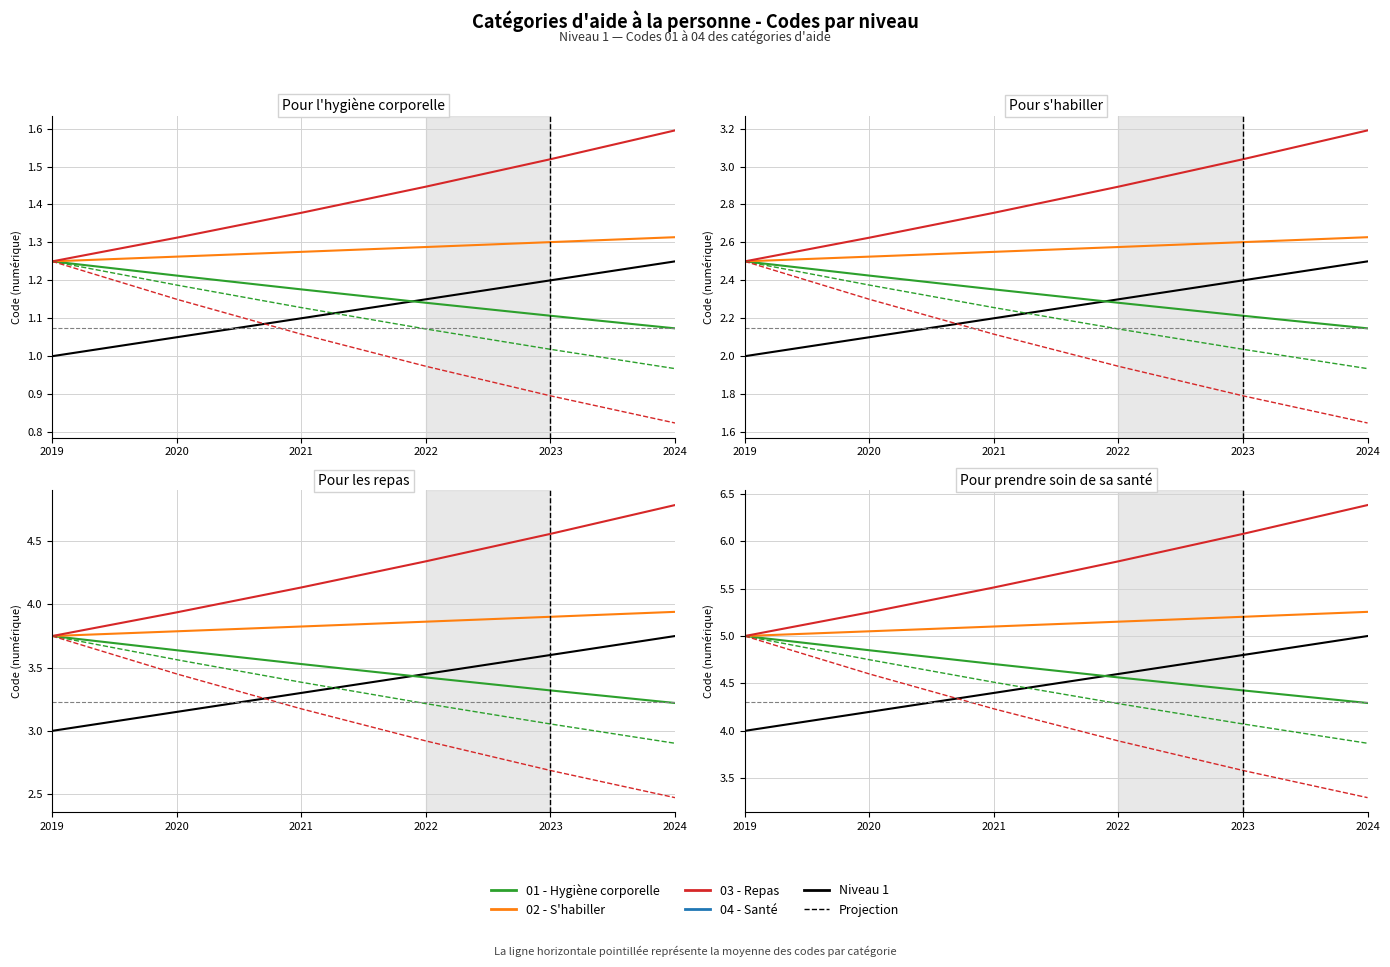

True or false: Annual growth 5% and Annual growth 0% intersect in this chart.

False